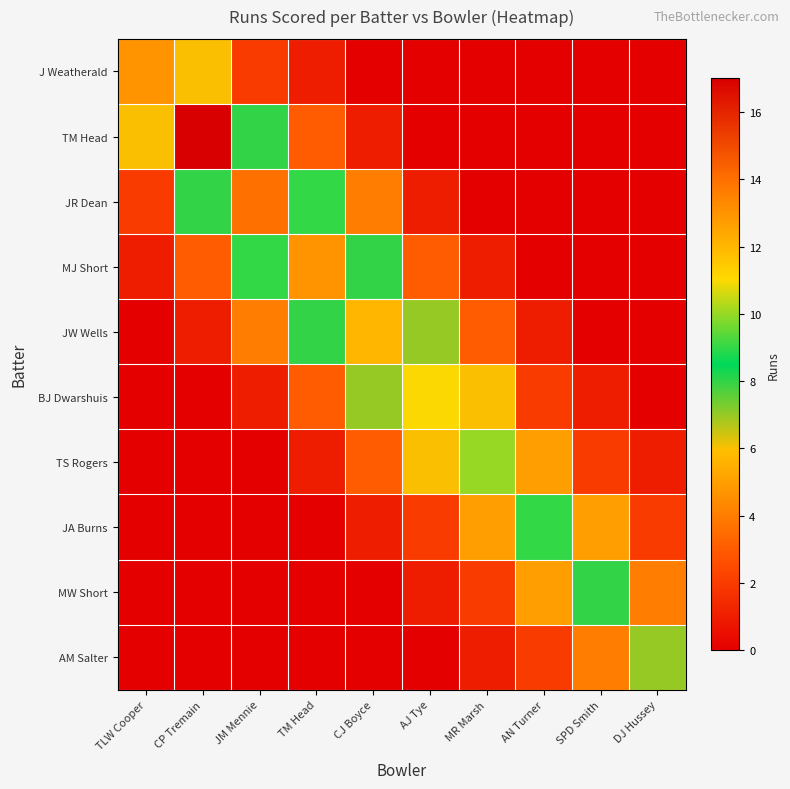

Reading left to right, list all the values displayed in this chart.

J Weatherald: TLW Cooper=13	CP Tremain=6	JM Mennie=2	TM Head=1	CJ Boyce=0	AJ Tye=0	MR Marsh=0	AN Turner=0	SPD Smith=0	DJ Hussey=0
TM Head: TLW Cooper=6	CP Tremain=17	JM Mennie=8	TM Head=3	CJ Boyce=1	AJ Tye=0	MR Marsh=0	AN Turner=0	SPD Smith=0	DJ Hussey=0
JR Dean: TLW Cooper=2	CP Tremain=8	JM Mennie=14	TM Head=9	CJ Boyce=4	AJ Tye=1	MR Marsh=0	AN Turner=0	SPD Smith=0	DJ Hussey=0
MJ Short: TLW Cooper=1	CP Tremain=3	JM Mennie=9	TM Head=13	CJ Boyce=8	AJ Tye=3	MR Marsh=1	AN Turner=0	SPD Smith=0	DJ Hussey=0
JW Wells: TLW Cooper=0	CP Tremain=1	JM Mennie=4	TM Head=8	CJ Boyce=12	AJ Tye=7	MR Marsh=3	AN Turner=1	SPD Smith=0	DJ Hussey=0
BJ Dwarshuis: TLW Cooper=0	CP Tremain=0	JM Mennie=1	TM Head=3	CJ Boyce=7	AJ Tye=11	MR Marsh=6	AN Turner=2	SPD Smith=1	DJ Hussey=0
TS Rogers: TLW Cooper=0	CP Tremain=0	JM Mennie=0	TM Head=1	CJ Boyce=3	AJ Tye=6	MR Marsh=10	AN Turner=5	SPD Smith=2	DJ Hussey=1
JA Burns: TLW Cooper=0	CP Tremain=0	JM Mennie=0	TM Head=0	CJ Boyce=1	AJ Tye=2	MR Marsh=5	AN Turner=9	SPD Smith=5	DJ Hussey=2
MW Short: TLW Cooper=0	CP Tremain=0	JM Mennie=0	TM Head=0	CJ Boyce=0	AJ Tye=1	MR Marsh=2	AN Turner=5	SPD Smith=8	DJ Hussey=4
AM Salter: TLW Cooper=0	CP Tremain=0	JM Mennie=0	TM Head=0	CJ Boyce=0	AJ Tye=0	MR Marsh=1	AN Turner=2	SPD Smith=4	DJ Hussey=7